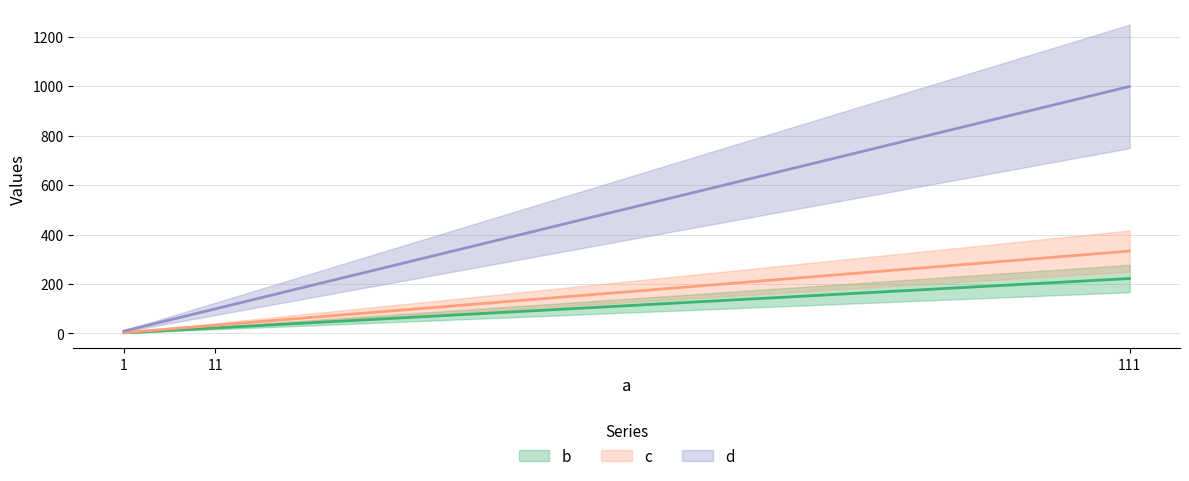

Is this an area chart (filled region under the line)?

No